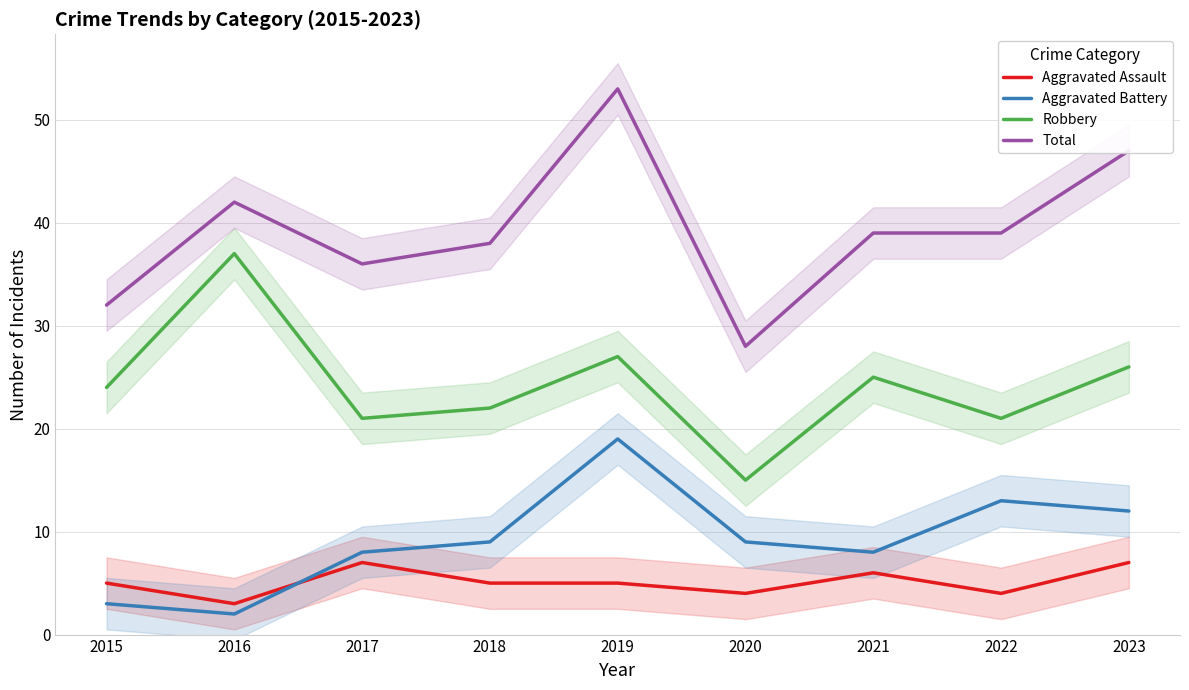

Which series ends up on top after the final intersection of Aggravated Assault and Aggravated Battery?

Aggravated Battery